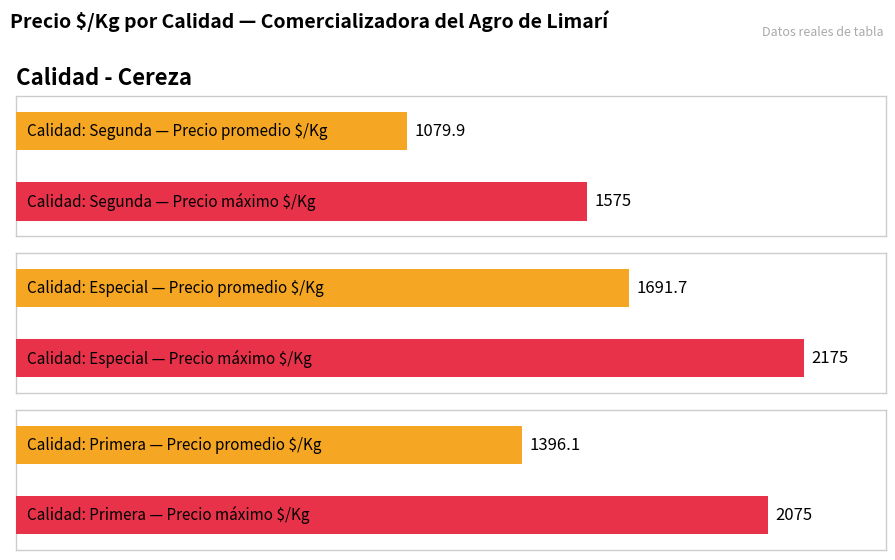

At which label is Precio $/Kg closest to 1375?

Primera